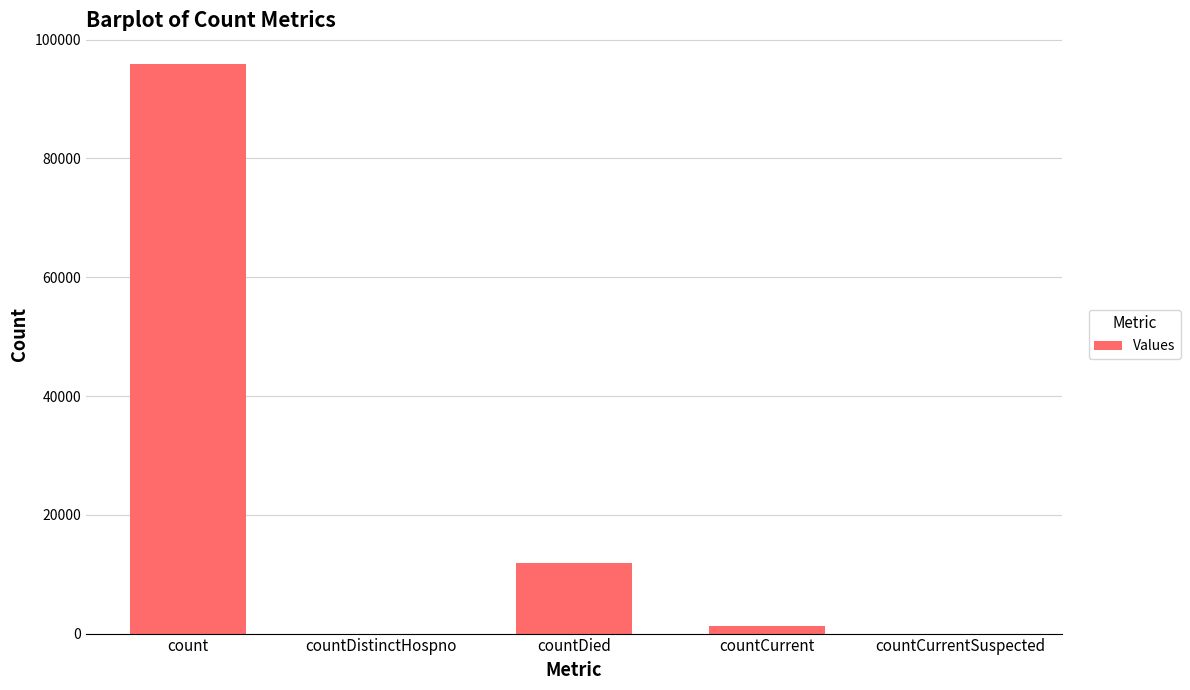

At which category does the chart reach its peak across all series?

count